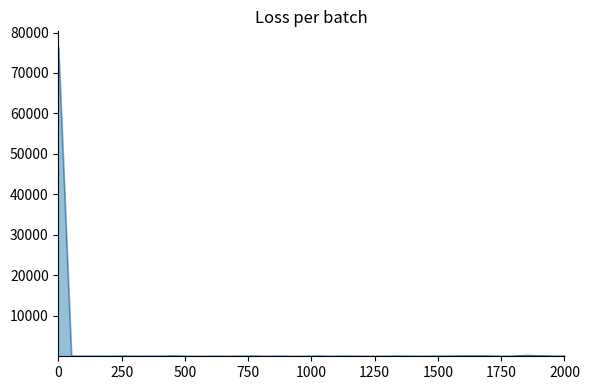

What is the difference between the maximum and second lowest values in the Tokens GitHub (Diff) series?

76398